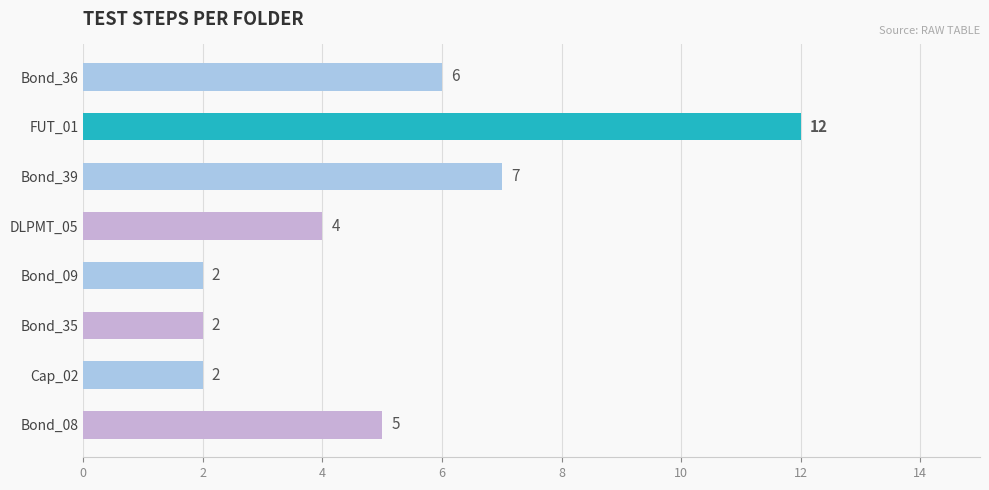

What is the value of the 5th bar from the top?

2